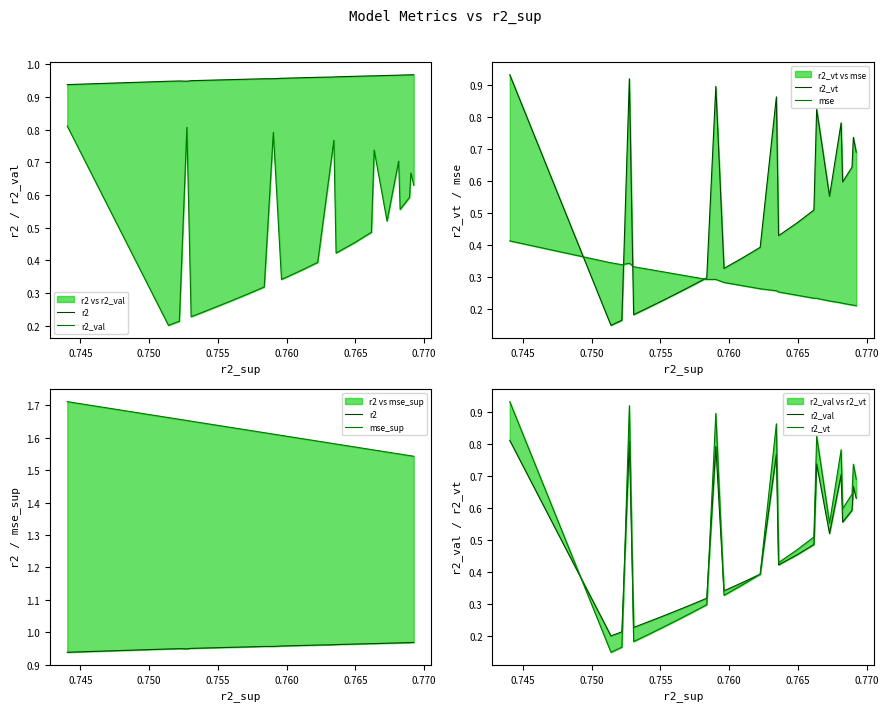

After their last crossing, which series has the higher values: r2_val or r2_vt?

r2_vt